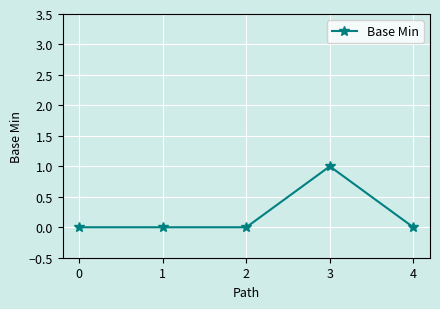

How many lines are shown in the chart?

1